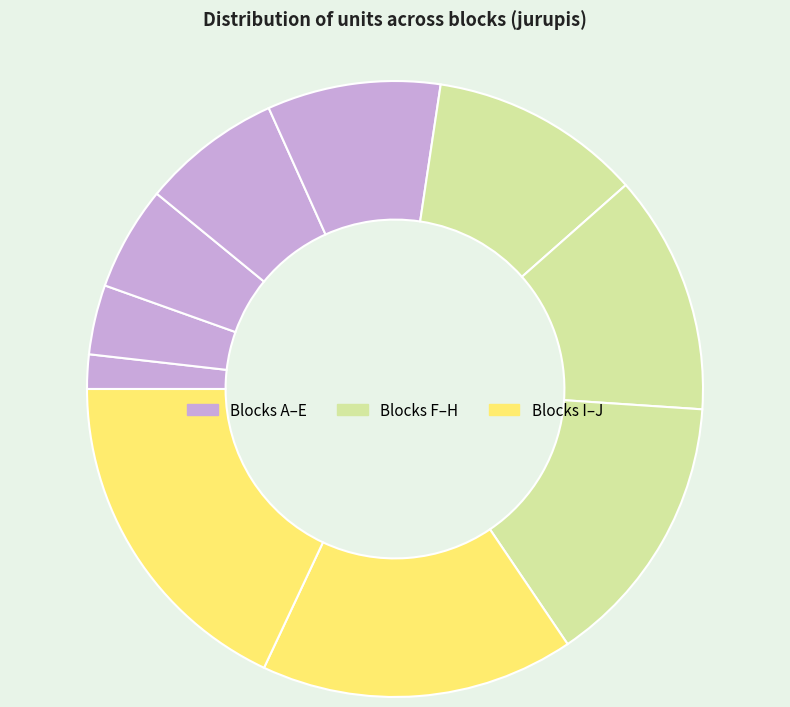

To the nearest percent, what is the difference between the largest and smallest slice percentages?

16%